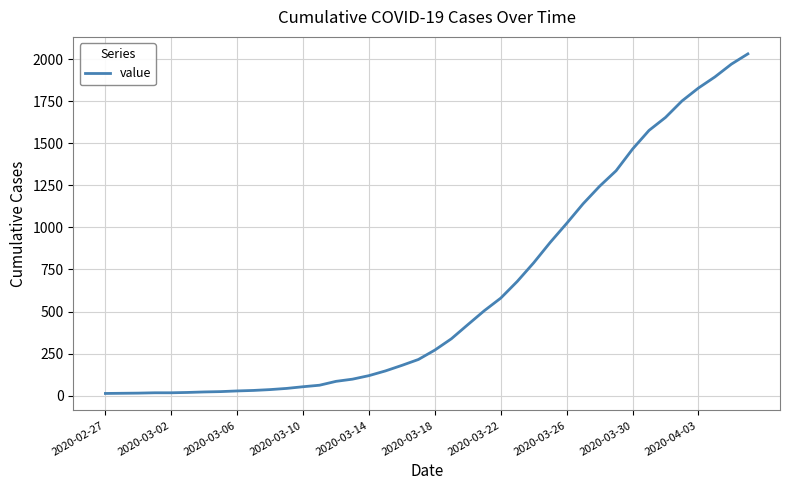

How many distinct data groups are displayed?

1